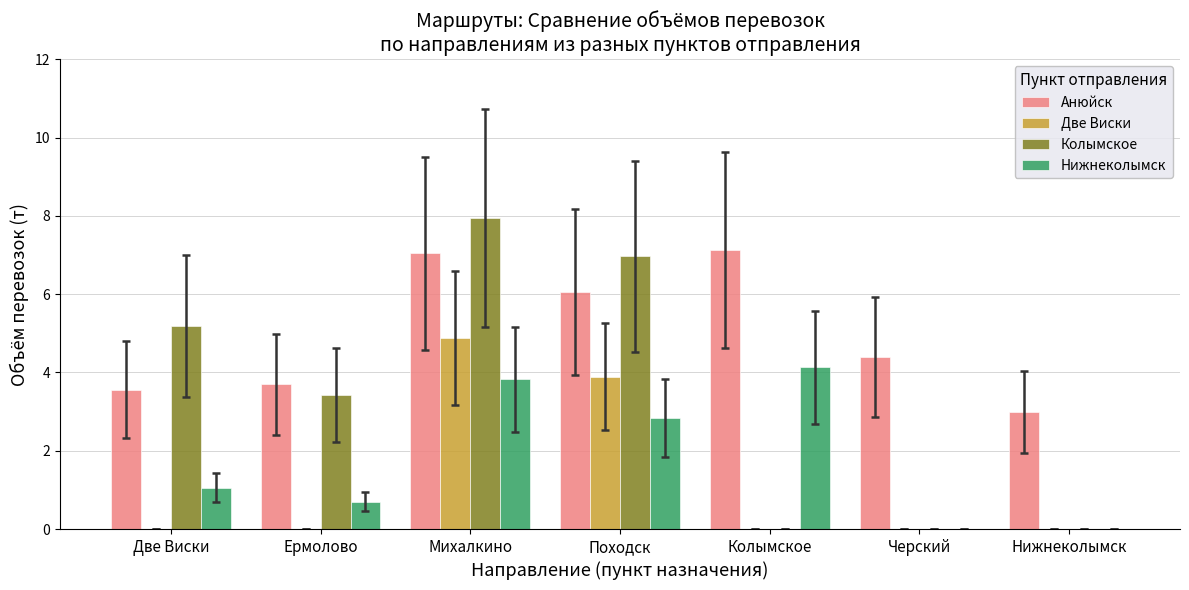

What is the sum of all Нижнеколымск values?

12.6